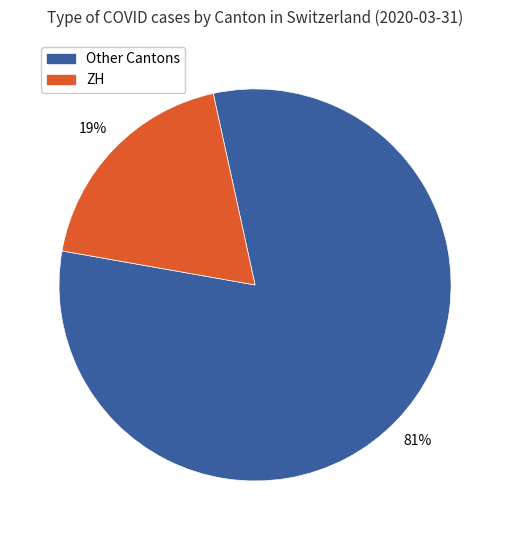

Rank the categories by value from lowest to highest.

ZH, Other Cantons